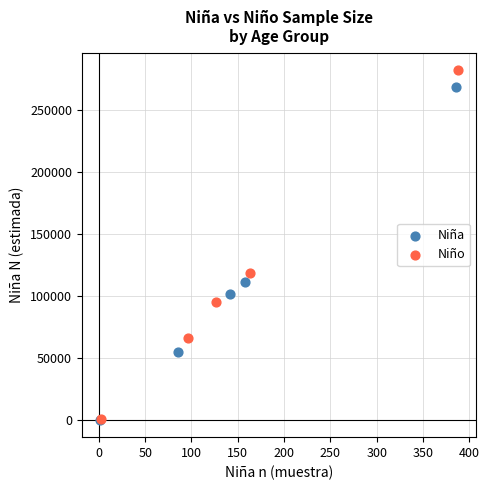

Which series contains the highest Y value?

Niño